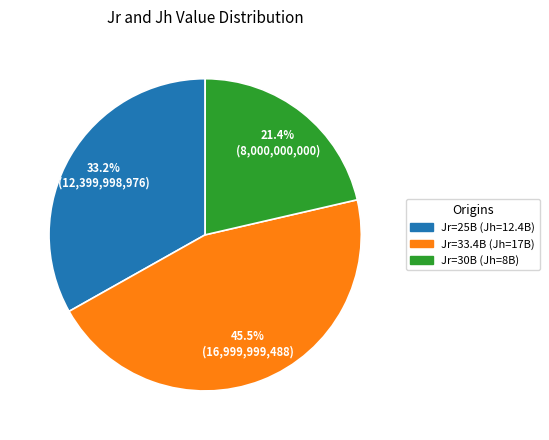

Is there a majority slice in this chart?

No